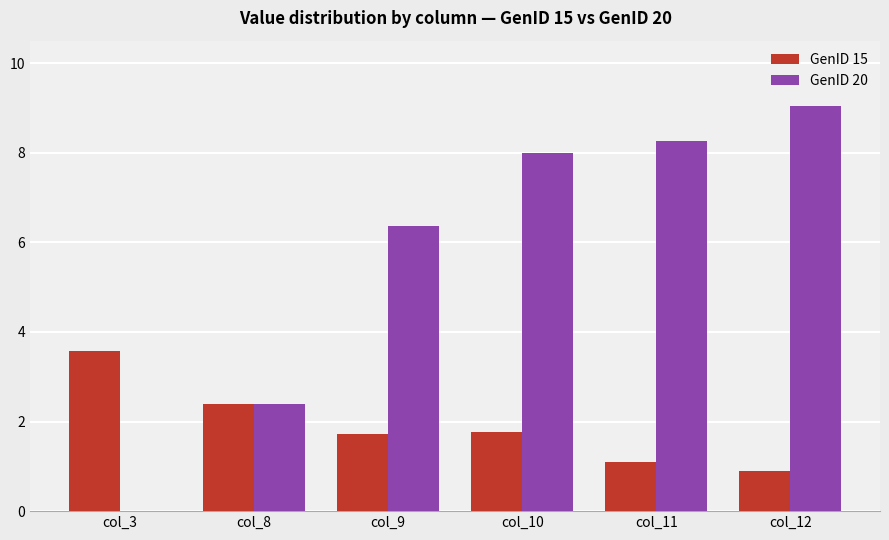

At which category does the chart reach its peak across all series?

col_12